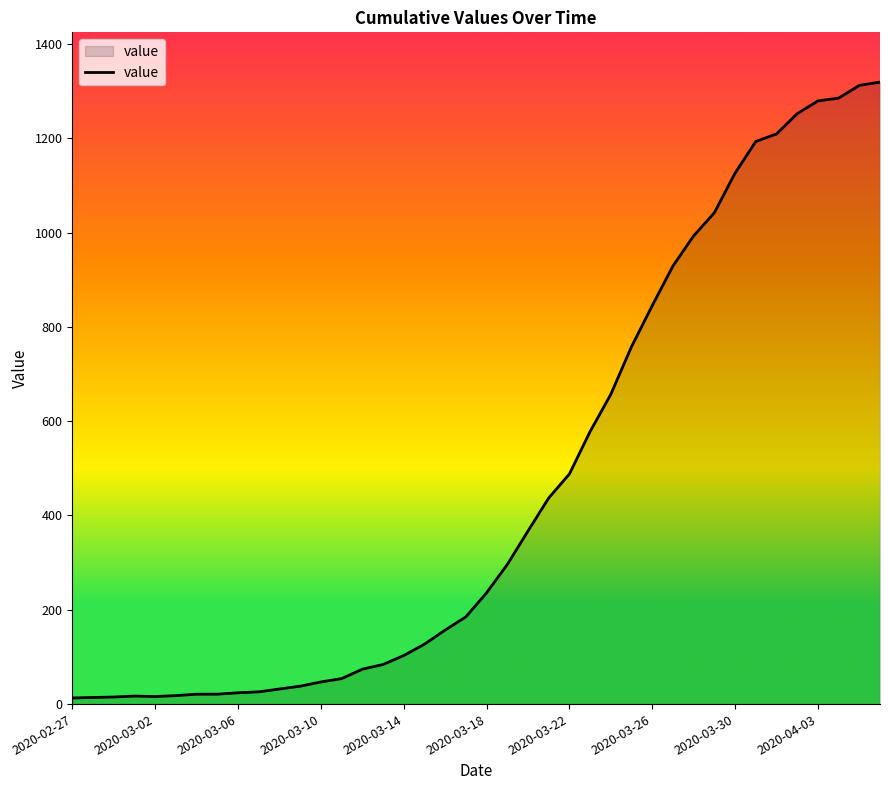

What is the maximum value shown in the chart?

1319